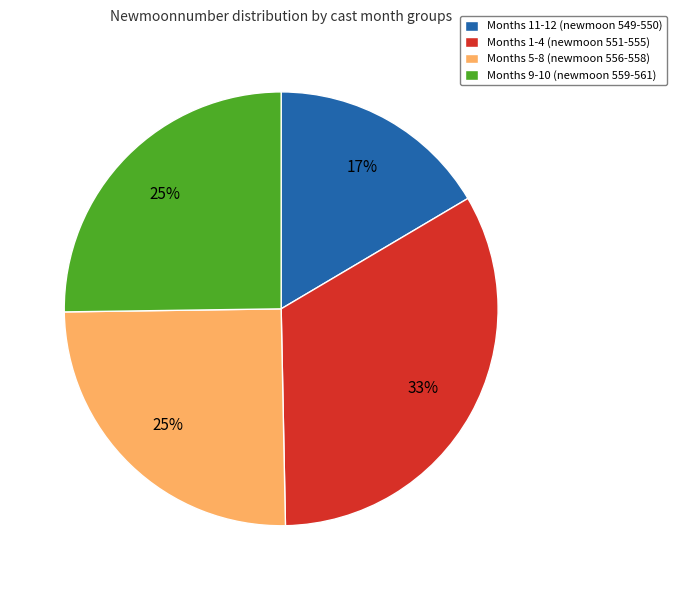

Is the sum of Months 11-12 (newmoon 549-550) and Months 9-10 (newmoon 559-561) greater than half?

No